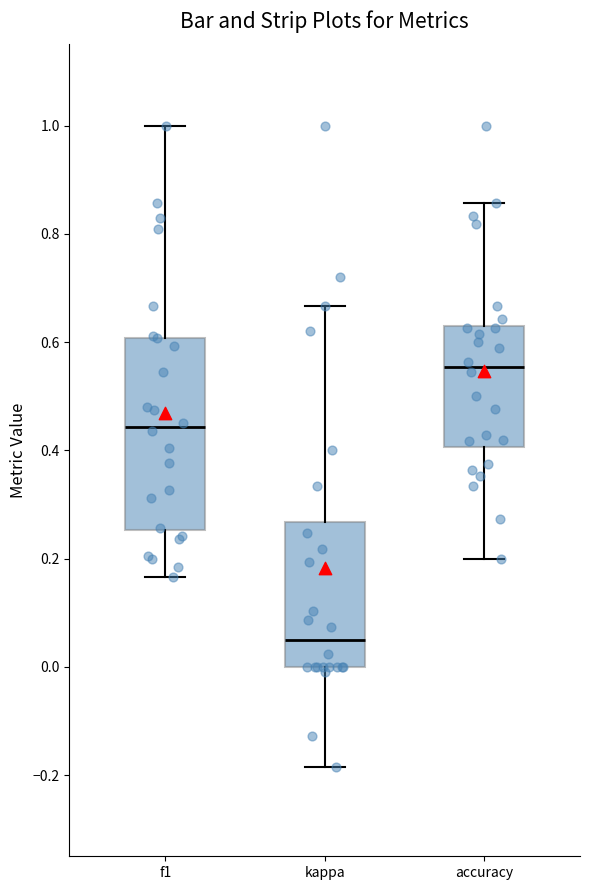

Reading left to right, read every box against the y-axis: the position of its median line, the range the box covers, and the ends of its whiskers. The values are not printed on the chart, so give them approximately, as read against the axis.

f1: median 0.44, box 0.26 to 0.60, whiskers 0.16 to 1.00
kappa: median 0.04, box 0.00 to 0.26, whiskers -0.18 to 0.66
accuracy: median 0.56, box 0.40 to 0.62, whiskers 0.20 to 0.86